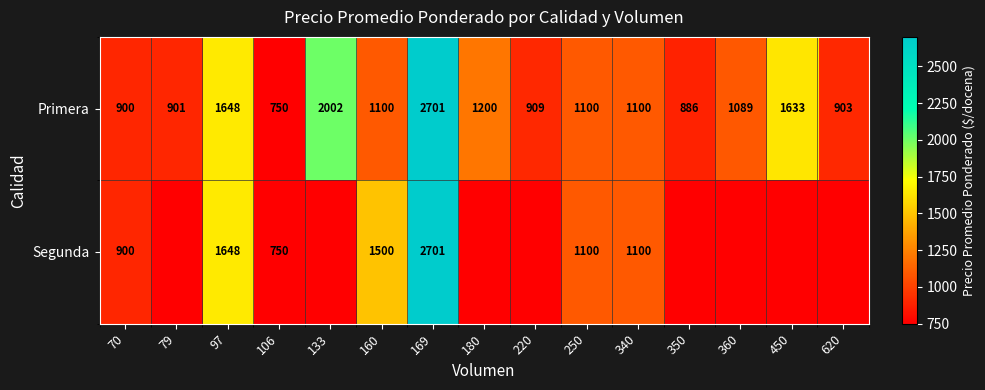

Which has a higher value, 106 or 70?

70